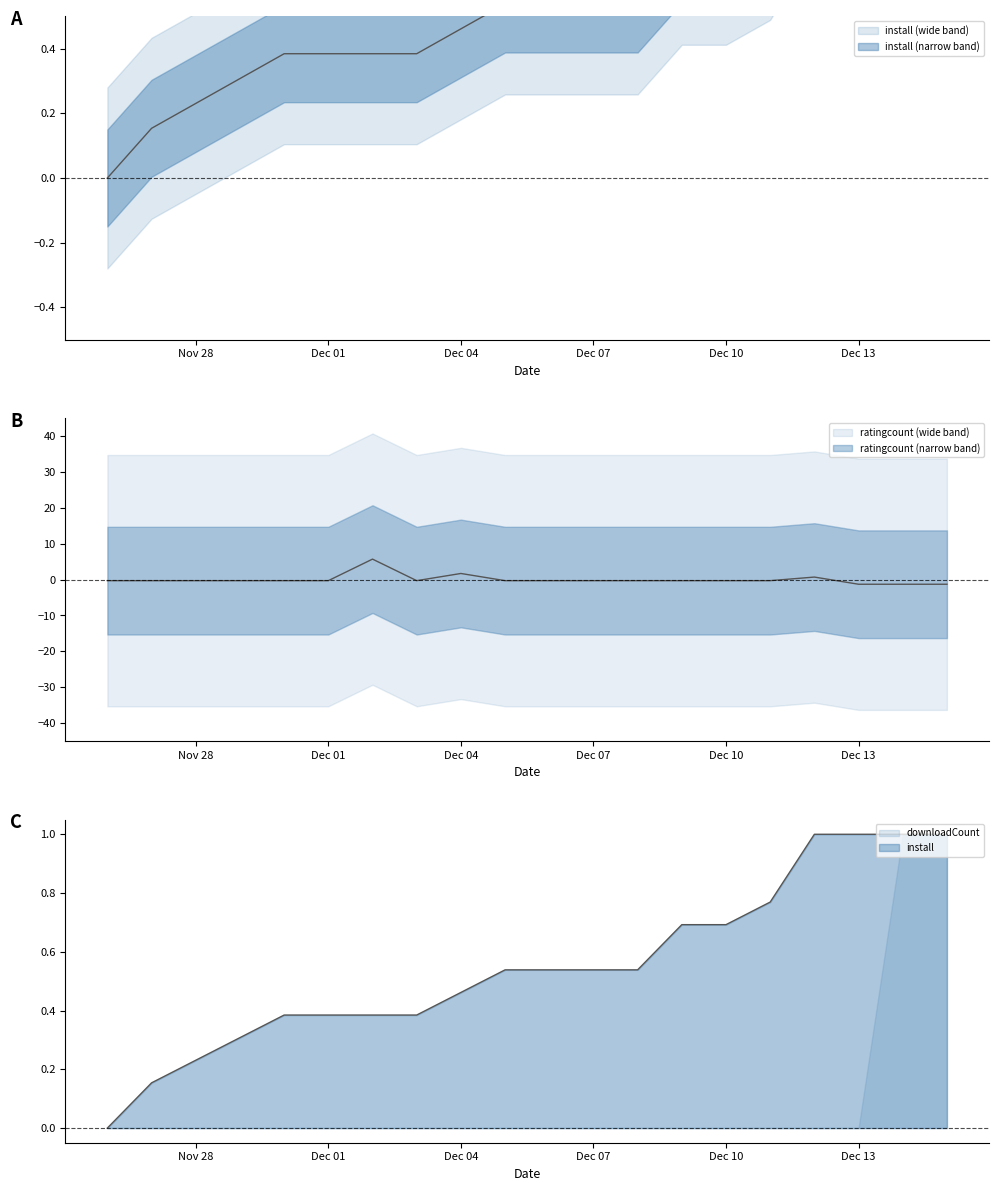

What is the value of the install point at the 18th from the left?

1.0